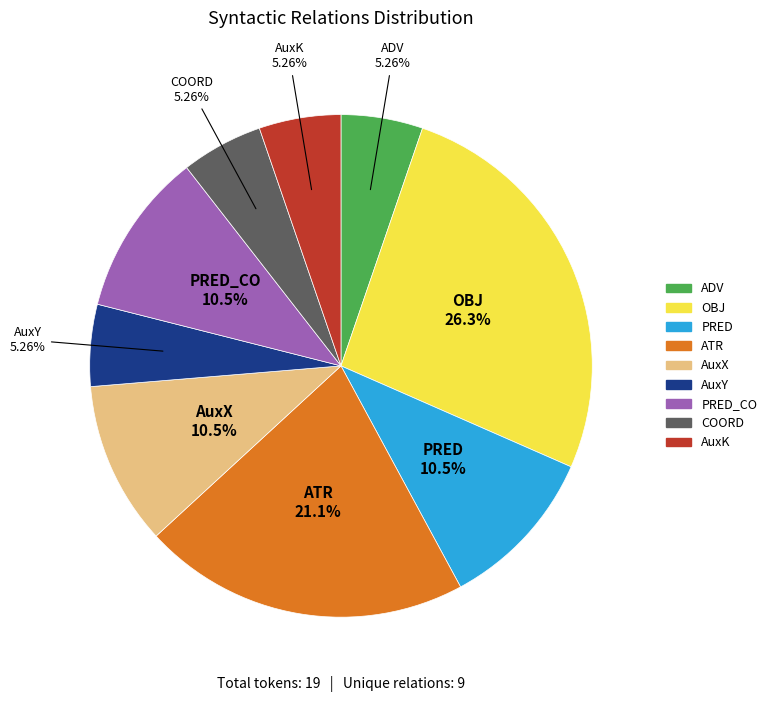

Is there any slice that represents more than half of the pie?

No